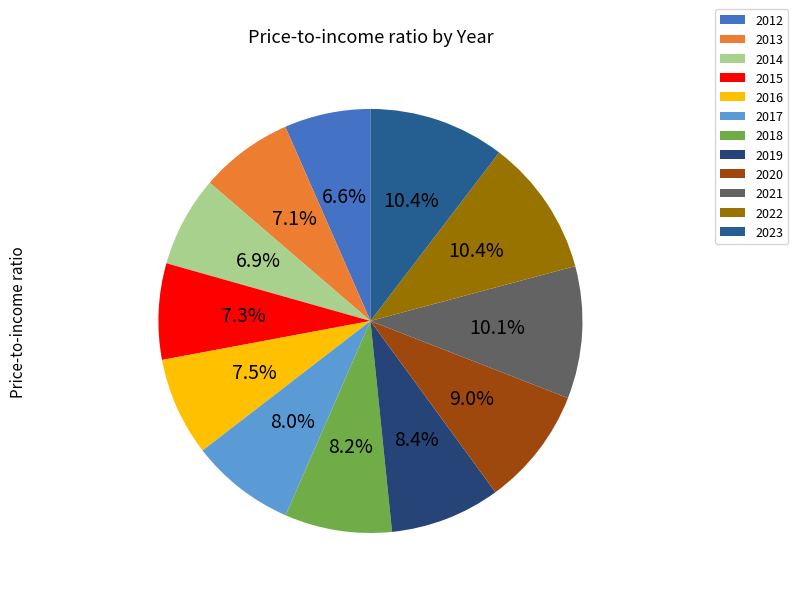

How many slices are in this pie chart?

12